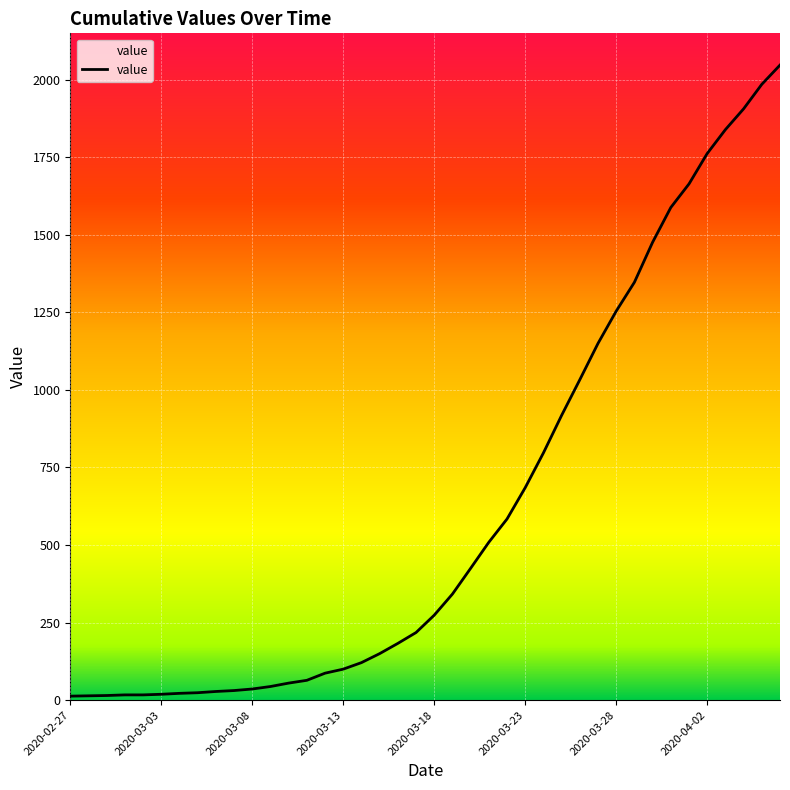

What is the difference between the maximum and minimum values?

2034